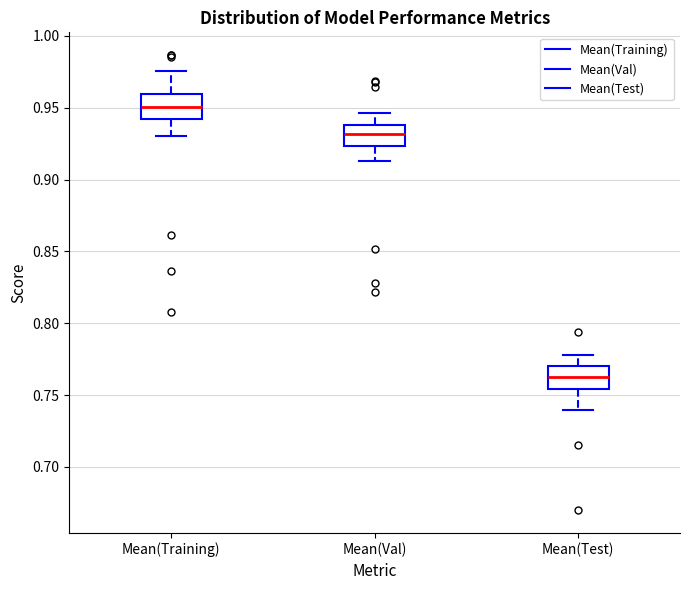

Which box's median line is the highest?

Mean(Training)